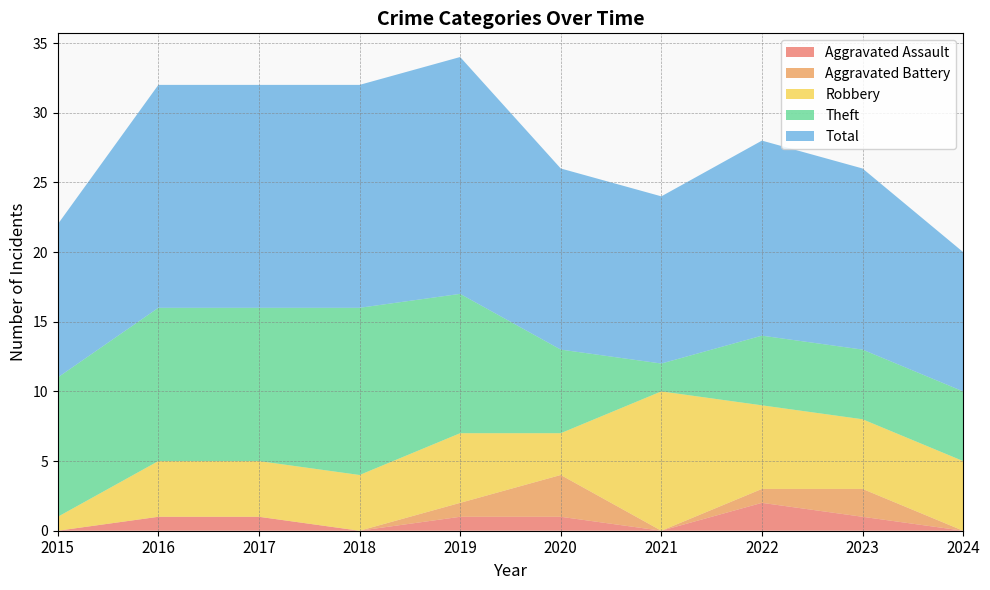

Reading left to right, transcribe all the data shown in this chart.

Aggravated Assault: 0	1	1	0	1	1	0	2	1	0
Aggravated Battery: 0	0	0	0	1	3	0	1	2	0
Robbery: 1	4	4	4	5	3	10	6	5	5
Theft: 10	11	11	12	10	6	2	5	5	5
Total: 11	16	16	16	17	13	12	14	13	10